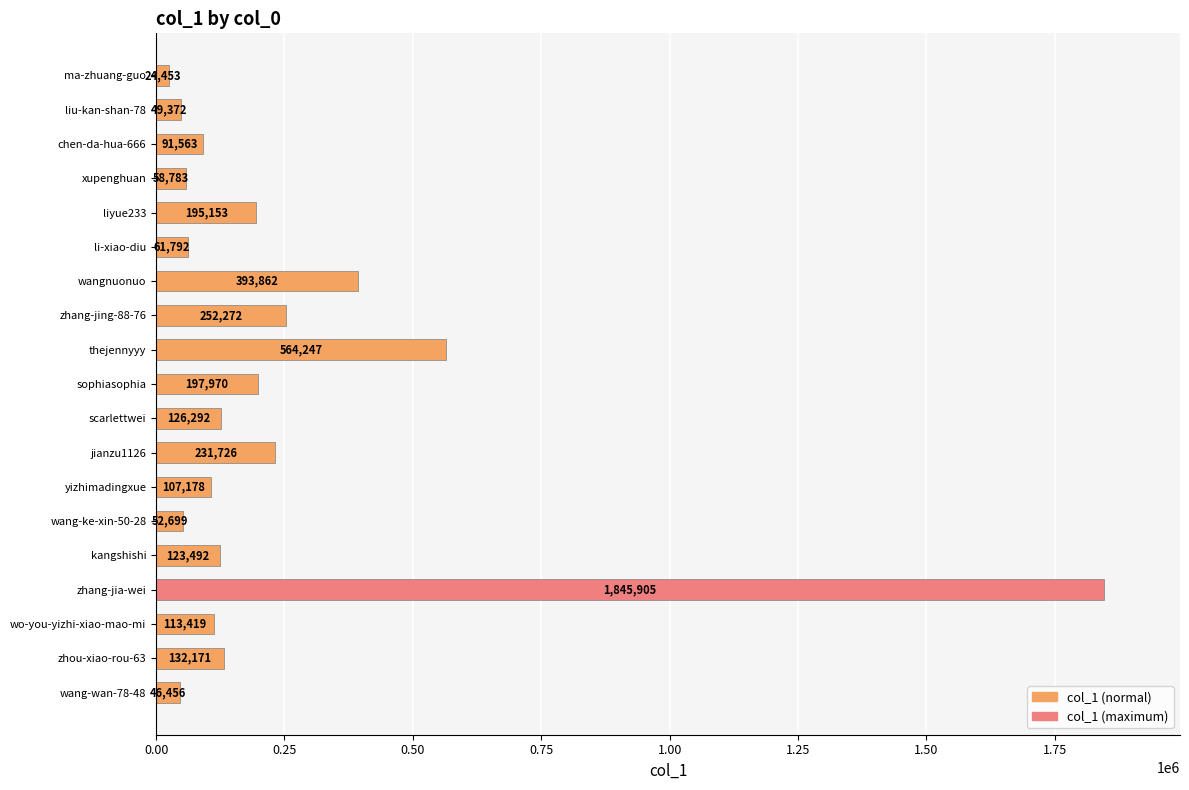

Are the bars horizontal?

Yes